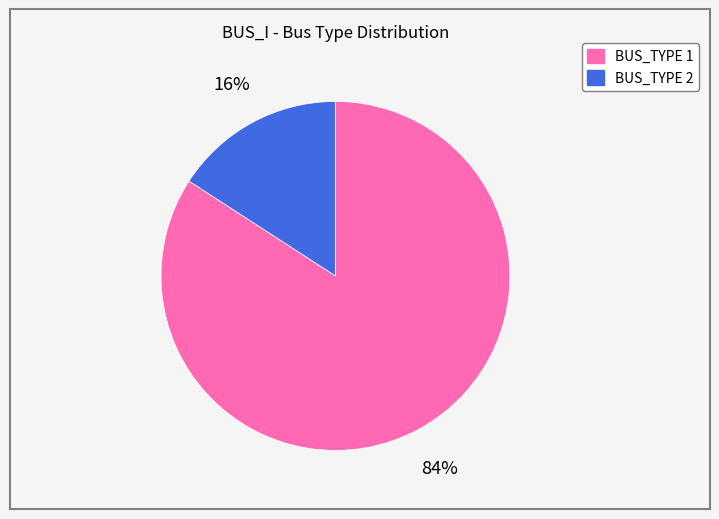

What percentage is the BUS_TYPE 2 slice, to the nearest percent?

16%